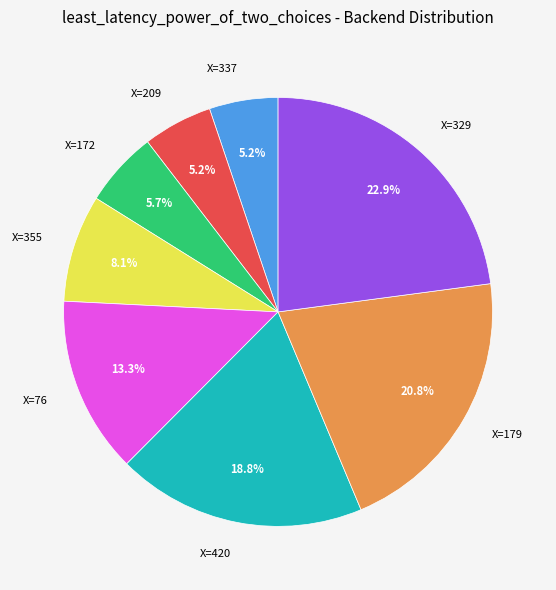

Does any single category account for the majority?

No